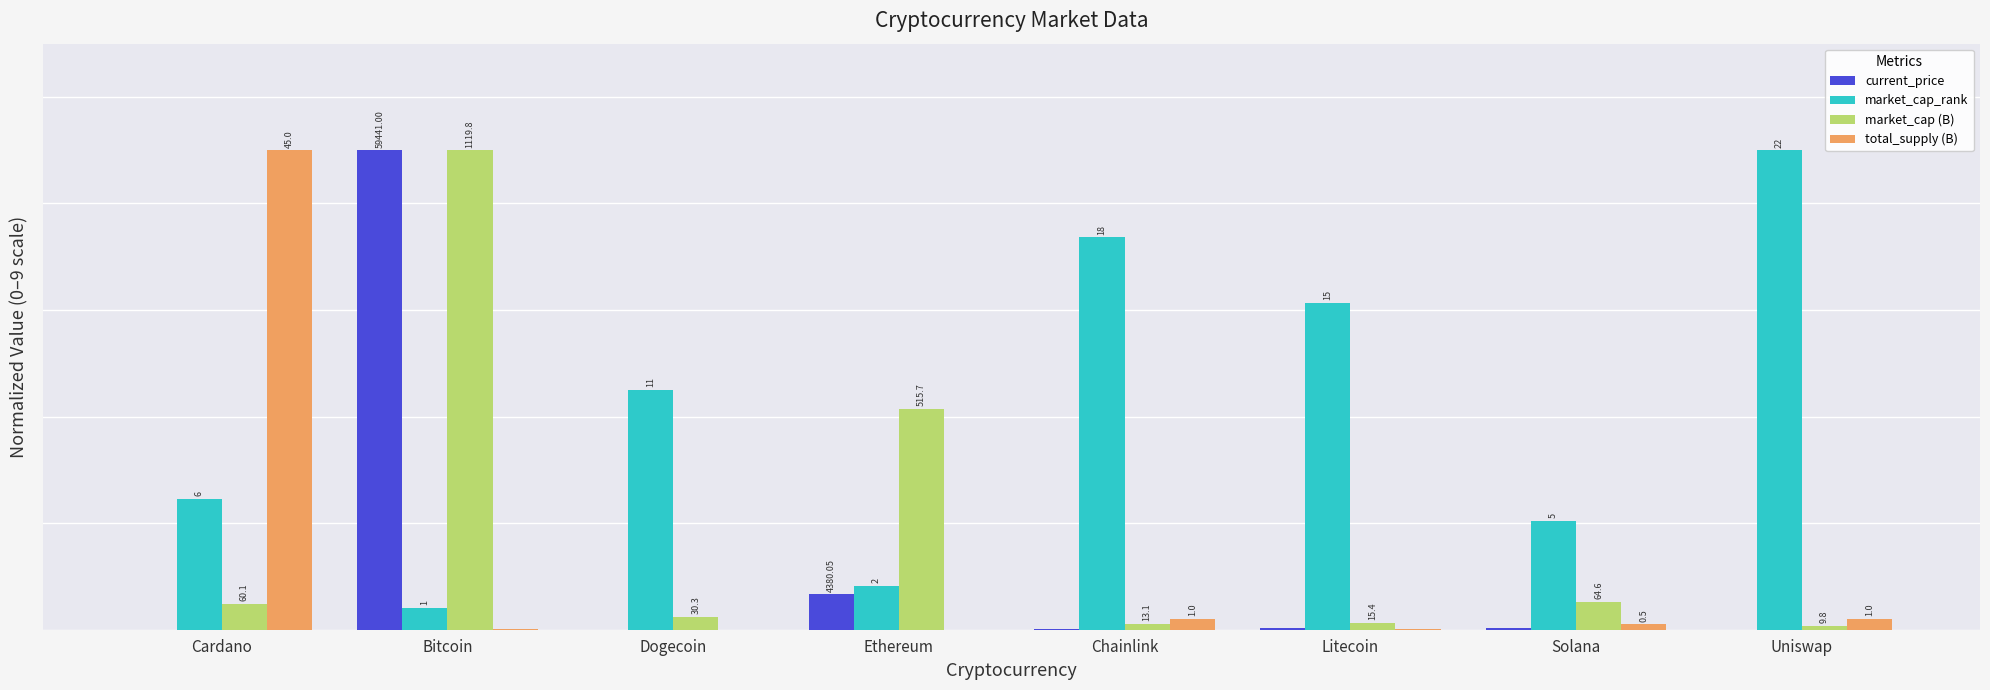

Does the chart contain stacked bars?

No